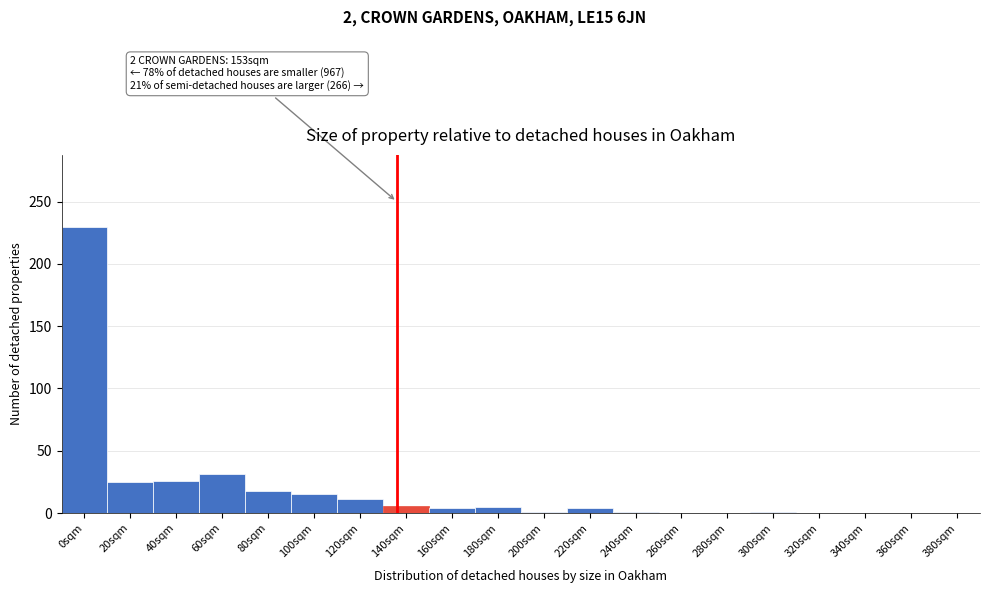

True or false: the data shows 0 at 340sqm.

True